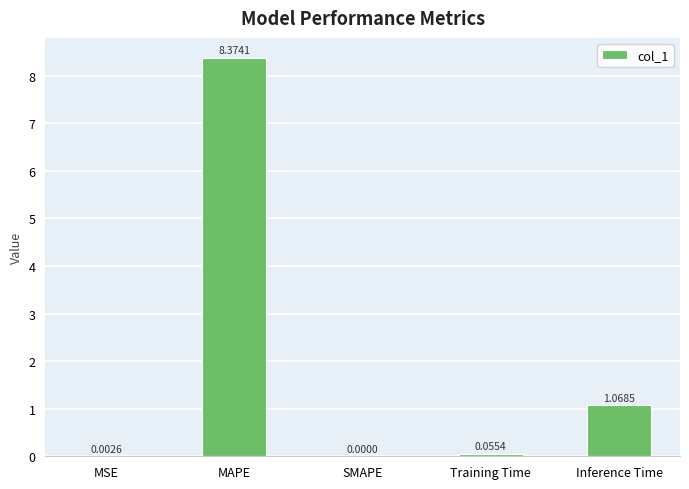

At which label is the value closest to 4?

Inference Time